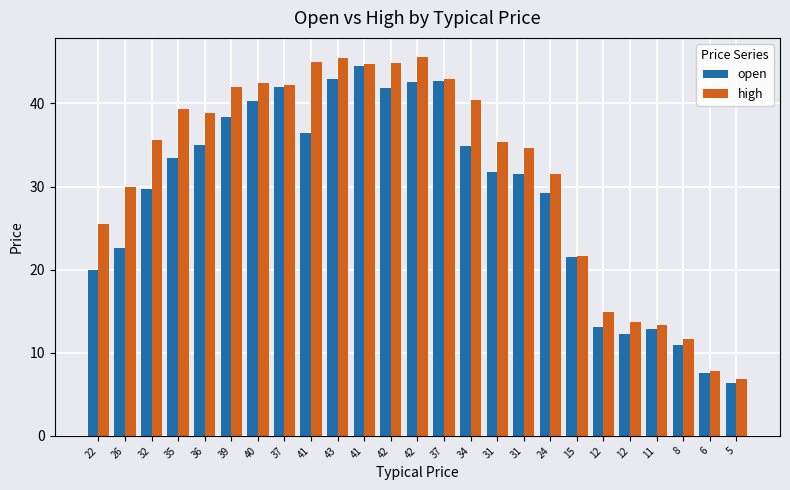

How many data points in open are above 31?

14